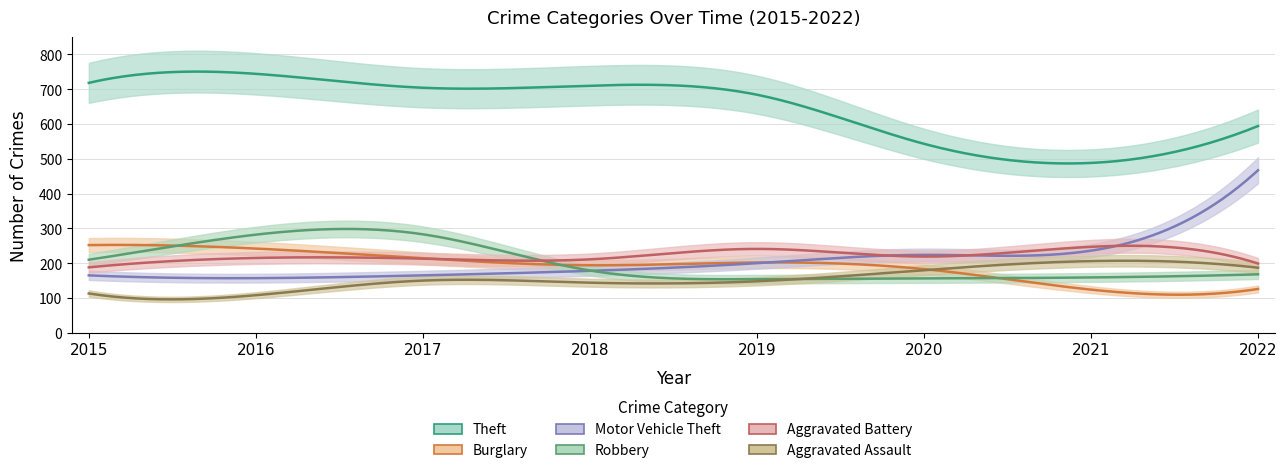

Rank the categories by Theft value from highest to lowest.

2016, 2015, 2018, 2017, 2019, 2022, 2020, 2021